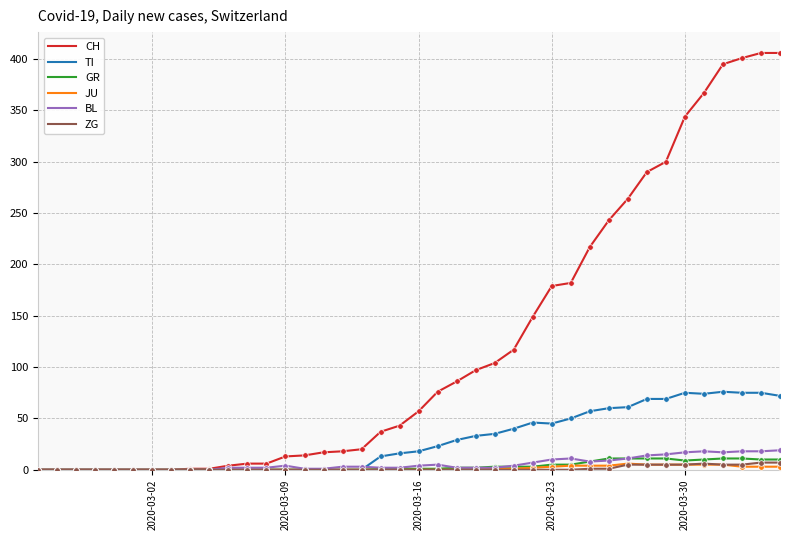

Which series has the largest total across all categories?

CH